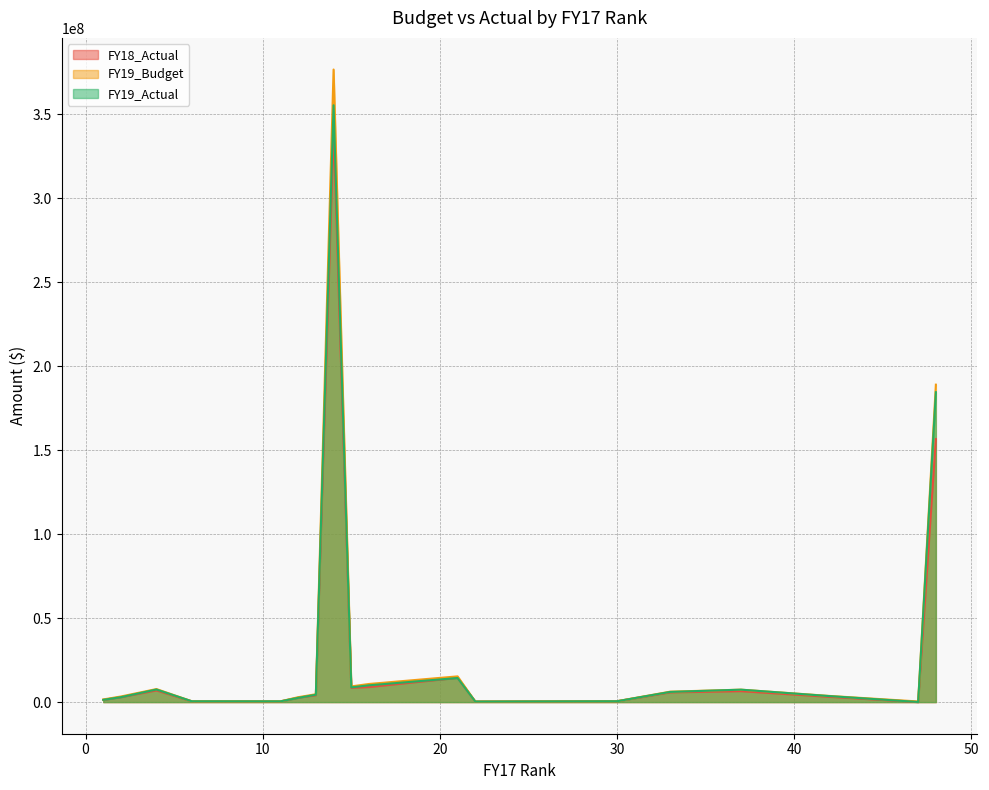

Which series has the widest spread of values?

FY19_Budget